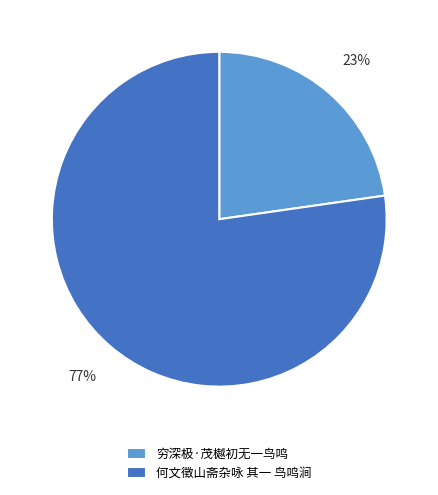

How many slices are in this pie chart?

2